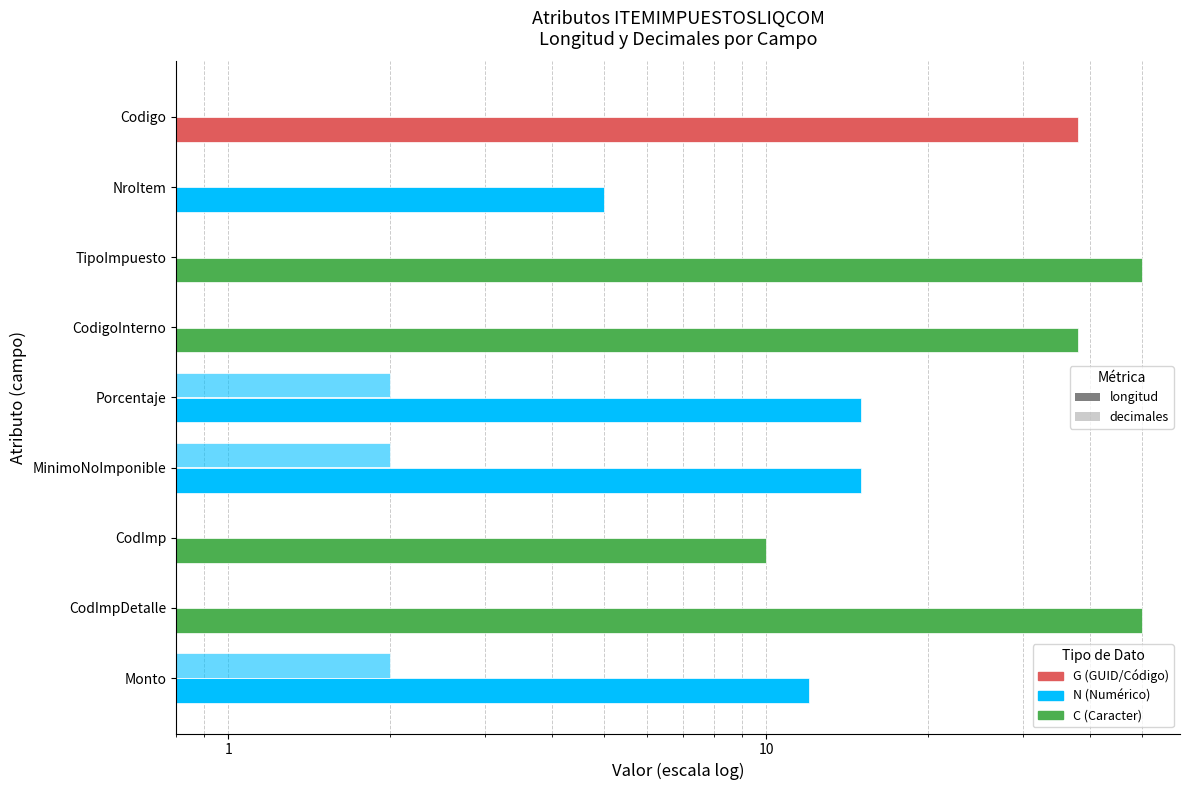

Rank the series at NroItem from highest to lowest value.

longitud, decimales